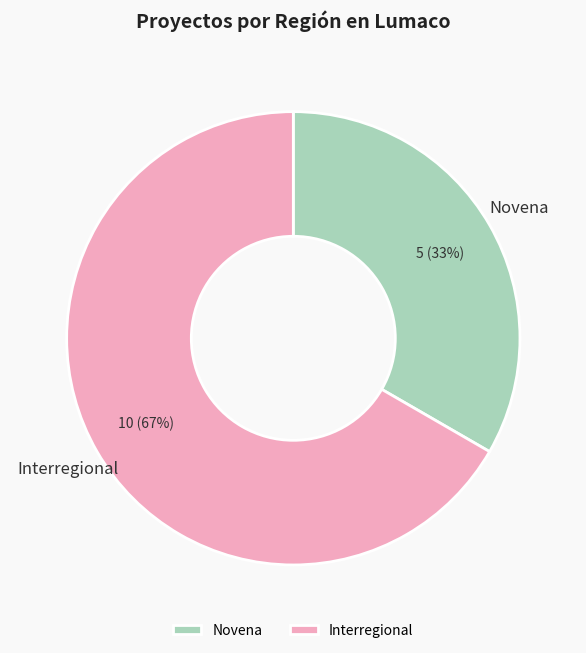

Does Interregional represent more than half of the total?

Yes